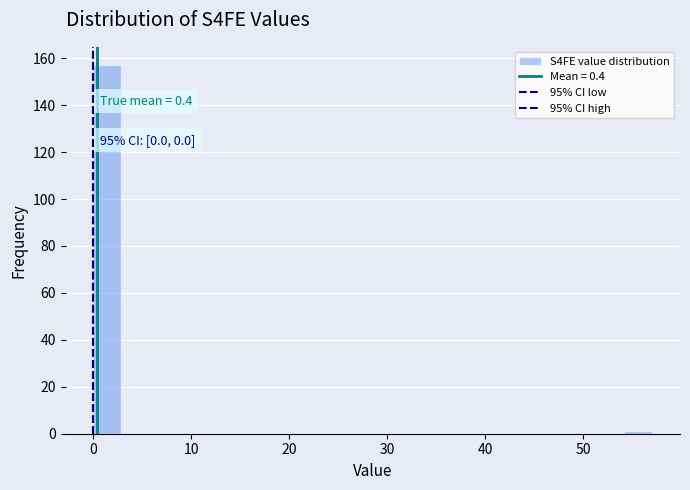

Around what value on the x-axis is the tallest bar? Give the approximate position of its centre, as read against the axis.

1